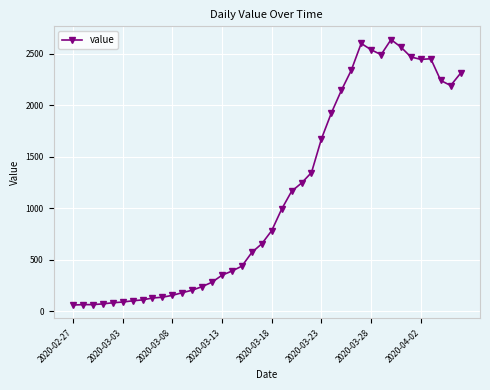

What is the greatest value displayed?

2639